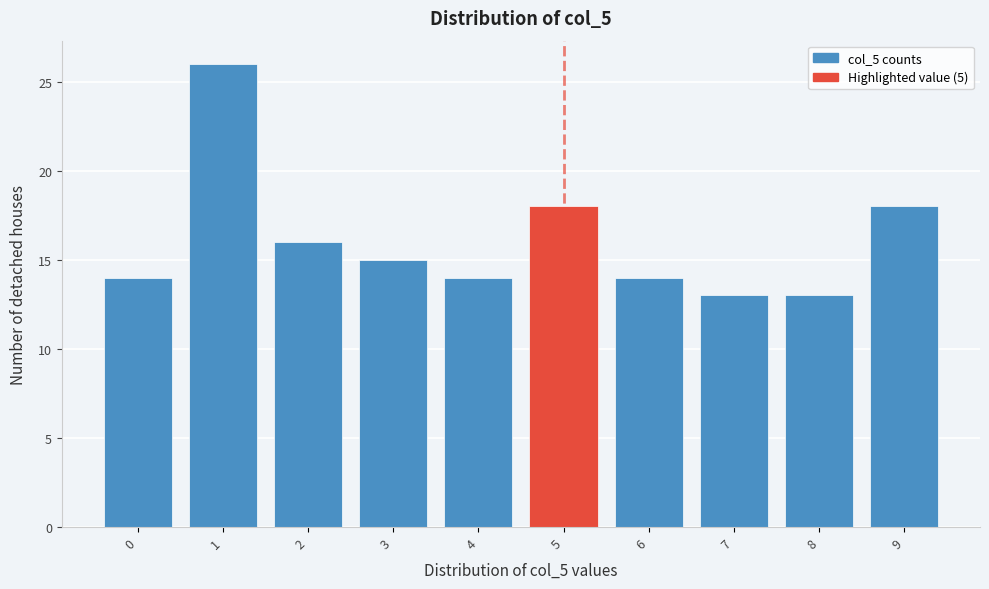

How tall is the bar that spans 0.5 to 1.5 on the x-axis? The values are not printed on the chart, so give them approximately, as read against the axis.

26